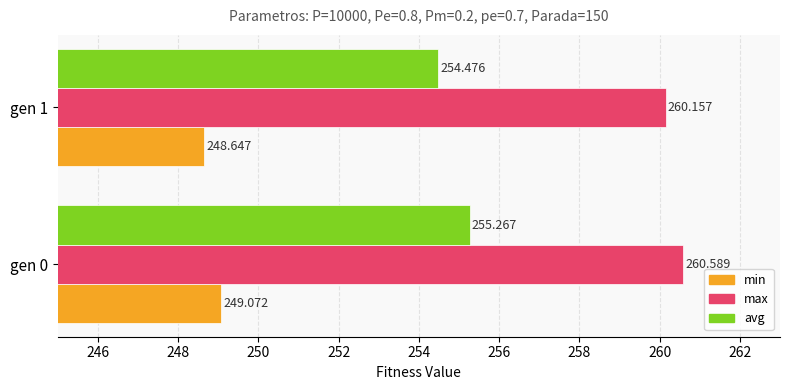

List the series in order of their peak value, highest first.

max, avg, min